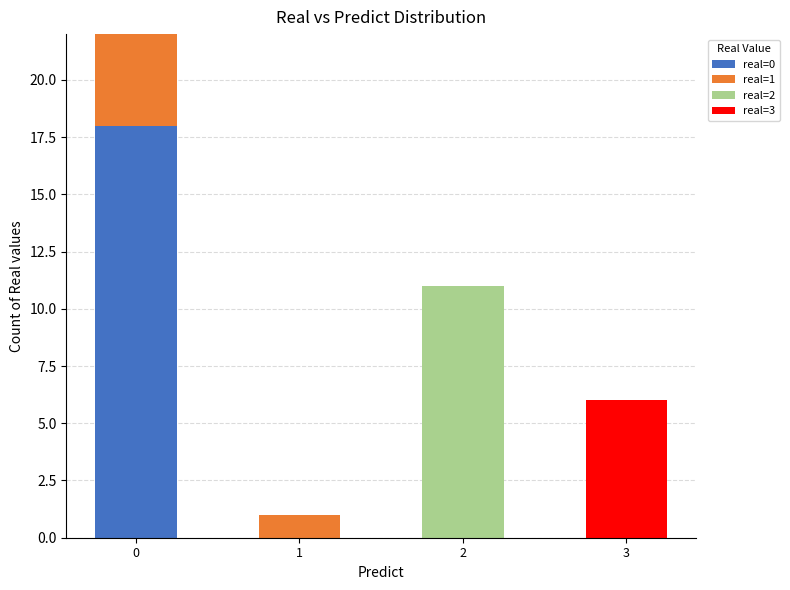

Is it true that real=0 equals 18 at 0?

True